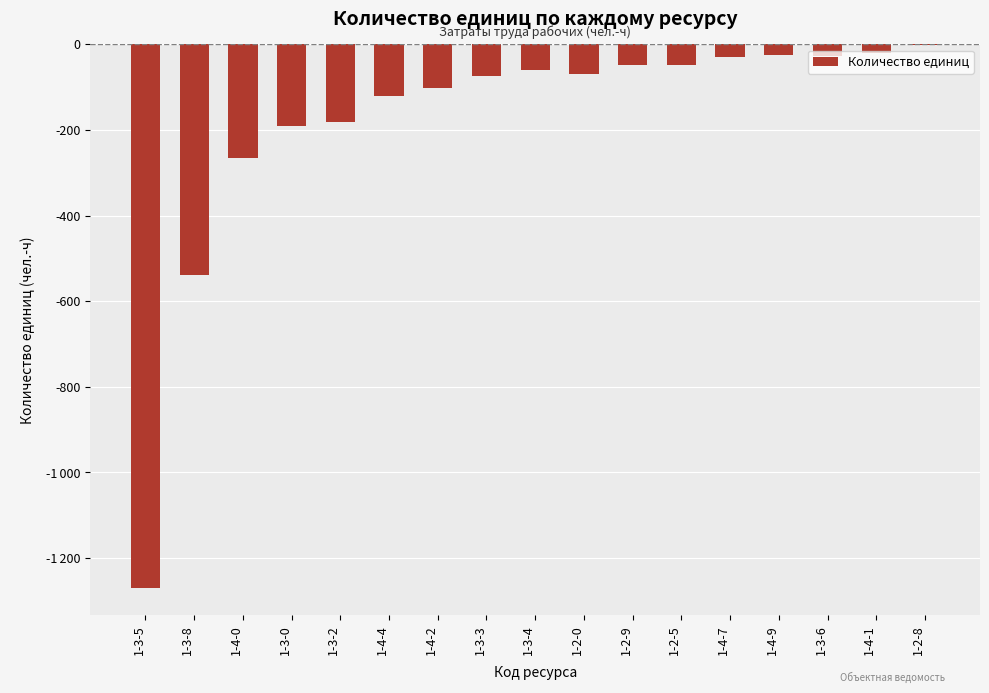

Does the chart contain any negative values?

Yes